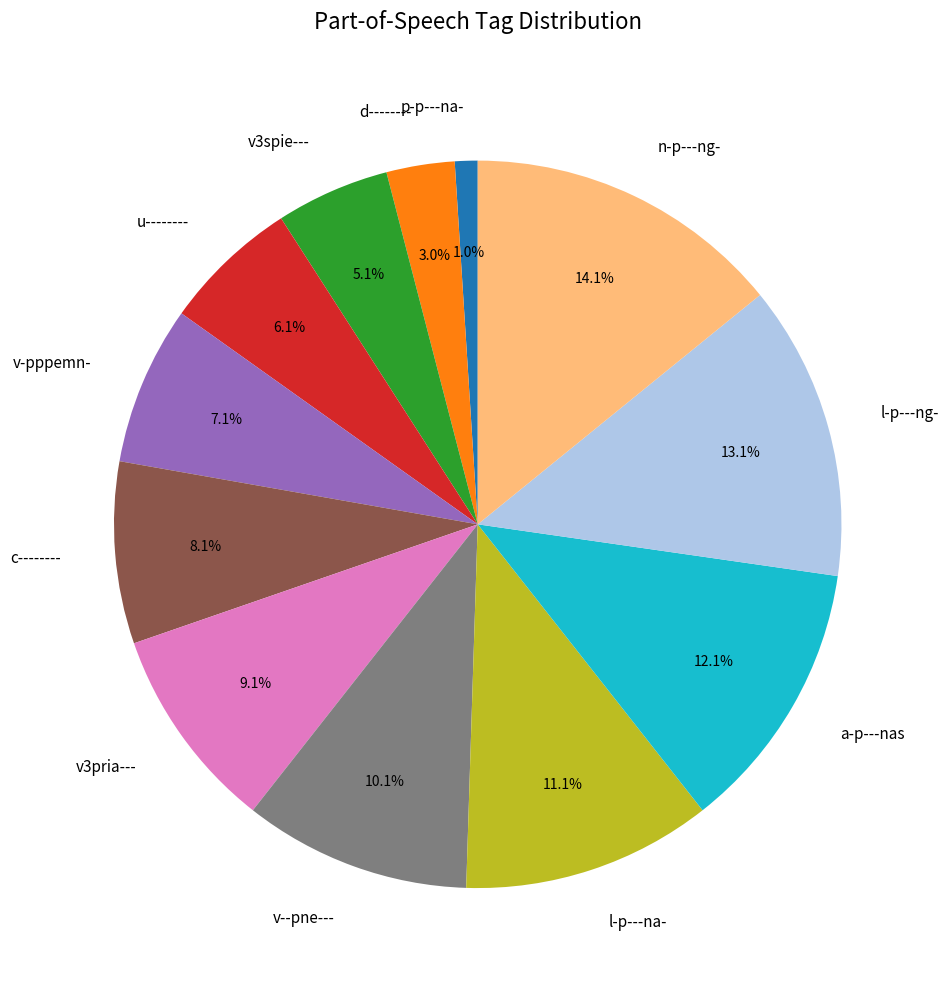

What is the largest slice in the pie chart?

n-p---ng-